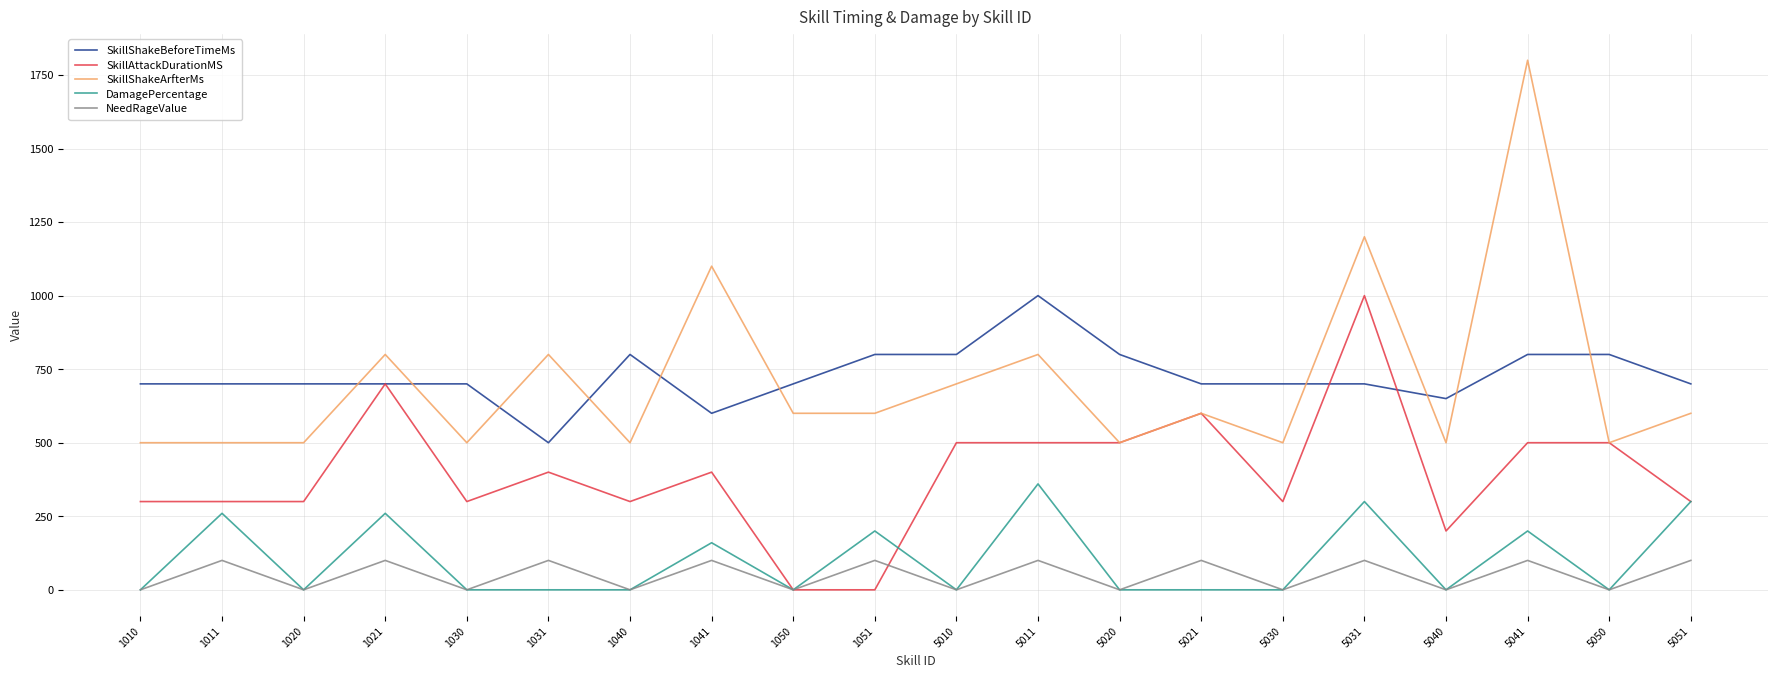

What are all the series names shown in the legend?

SkillShakeBeforeTimeMs, SkillAttackDurationMS, SkillShakeArfterMs, DamagePercentage, NeedRageValue